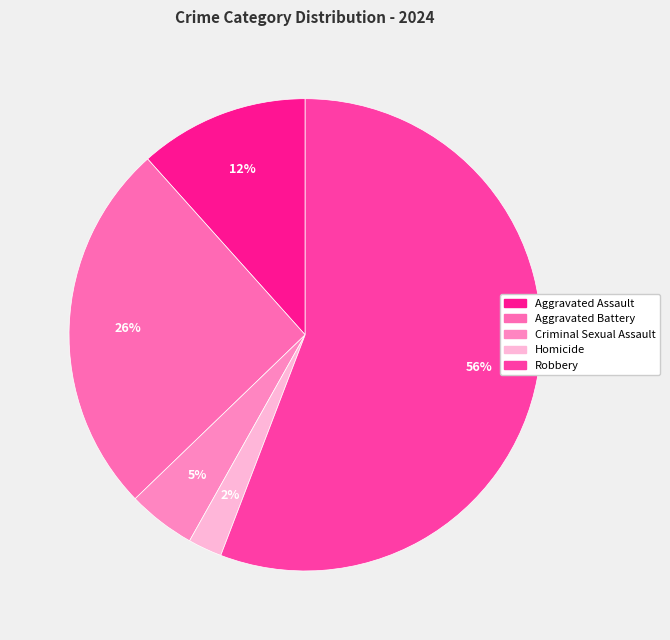

To the nearest percent, what is the difference between the largest and smallest slice percentages?

53%